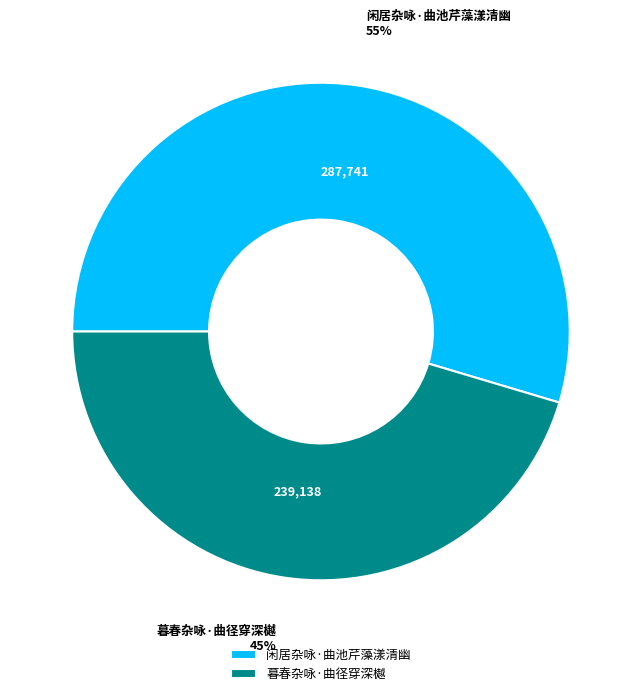

What percentage is the 闲居杂咏·曲池芹藻漾清幽 slice, to the nearest percent?

55%